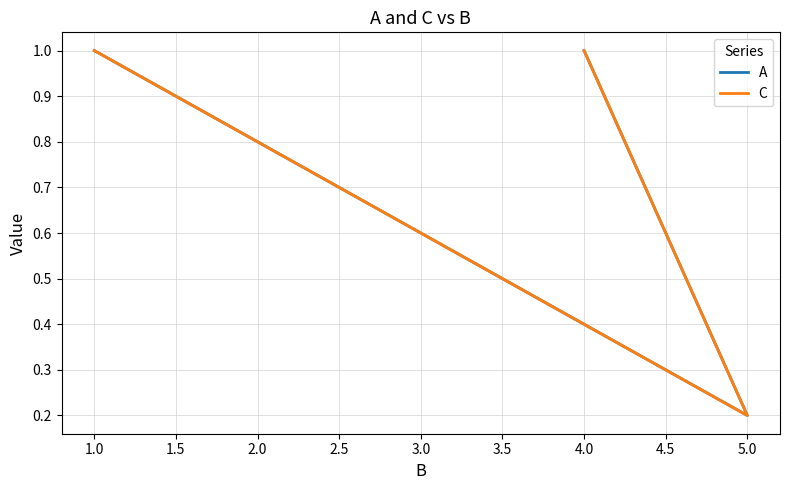

How many C values are between 0 and 1?

3